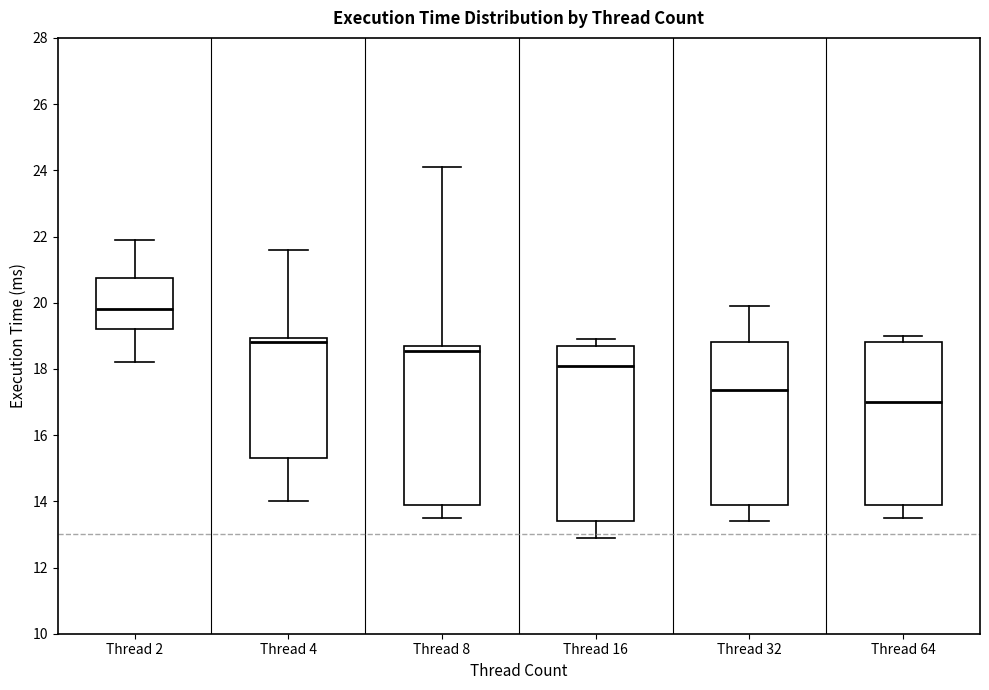

Where does the upper whisker of the box for Thread 8 end on the y-axis? The values are not printed on the chart, so give them approximately, as read against the axis.

24.2